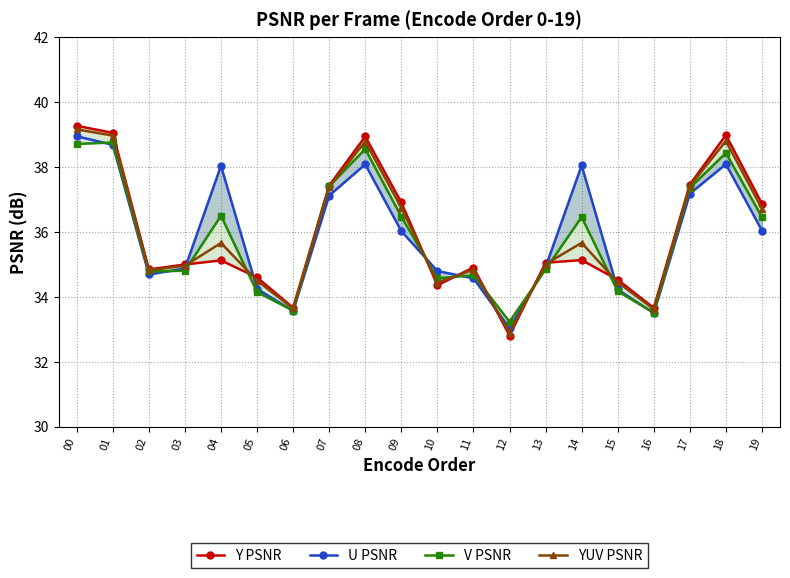

How many distinct data groups are displayed?

4